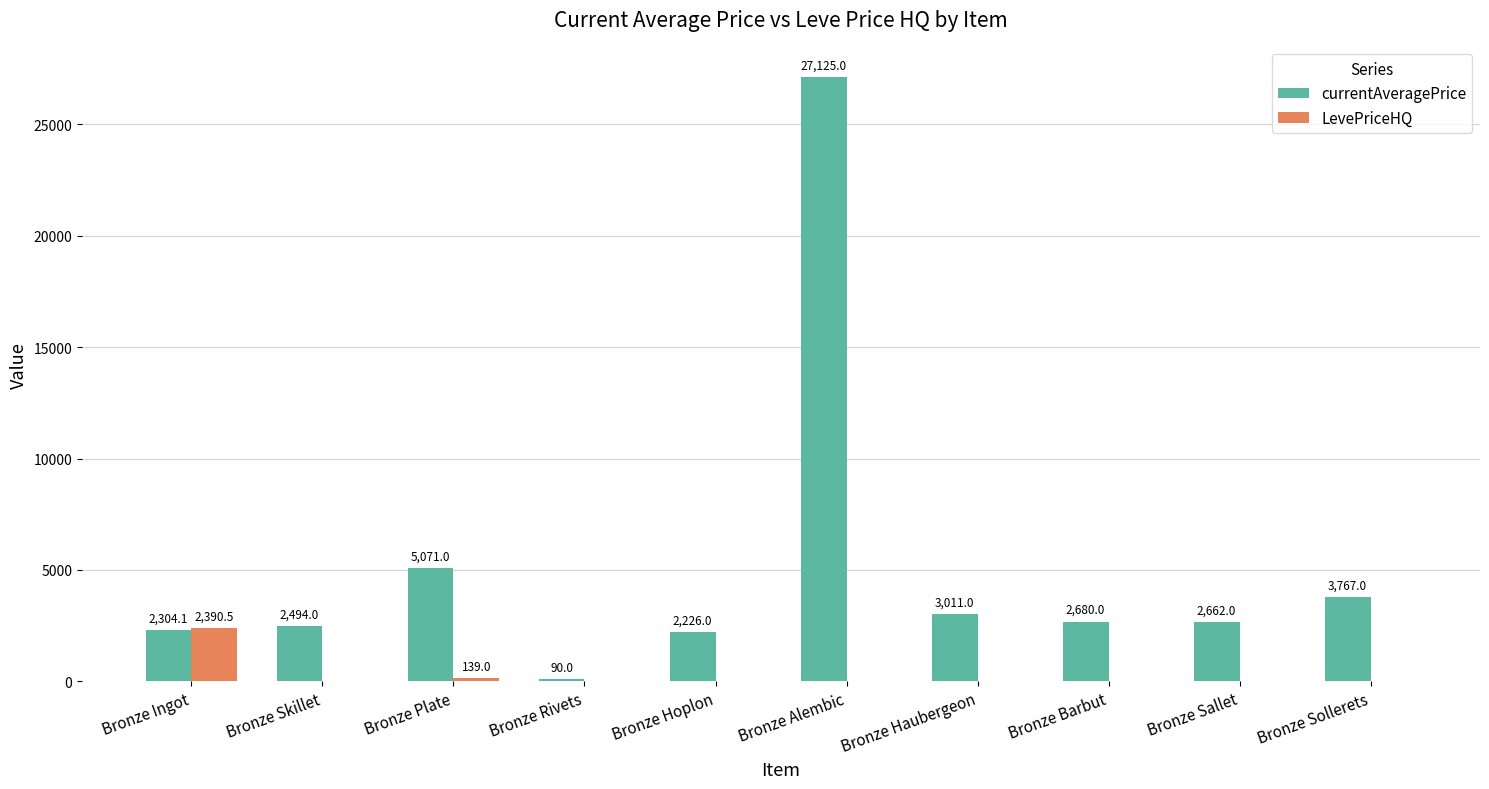

How many groups of bars are there?

10